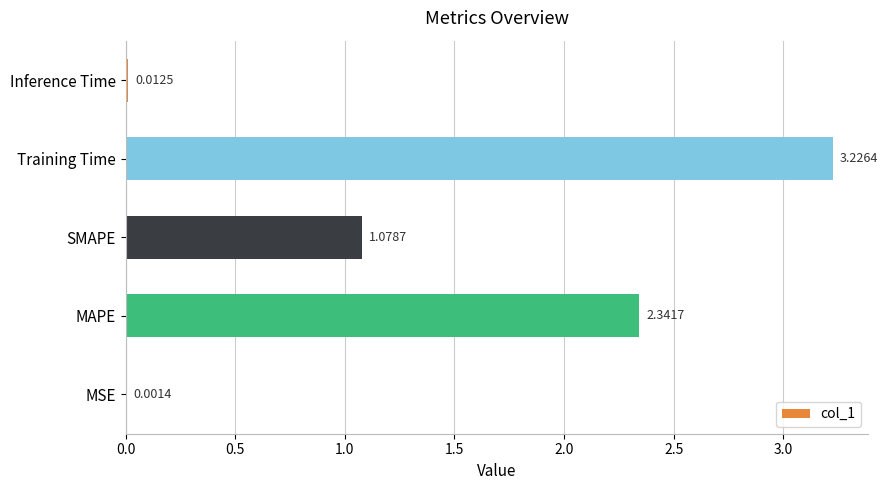

Which category has the highest value across all series?

Training Time